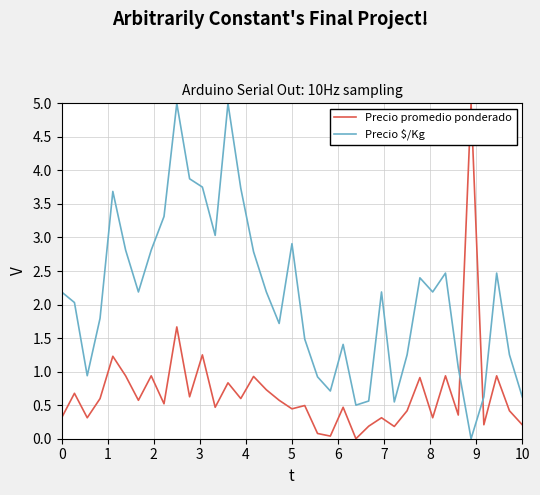

Which series has the largest total across all categories?

Precio $/Kg